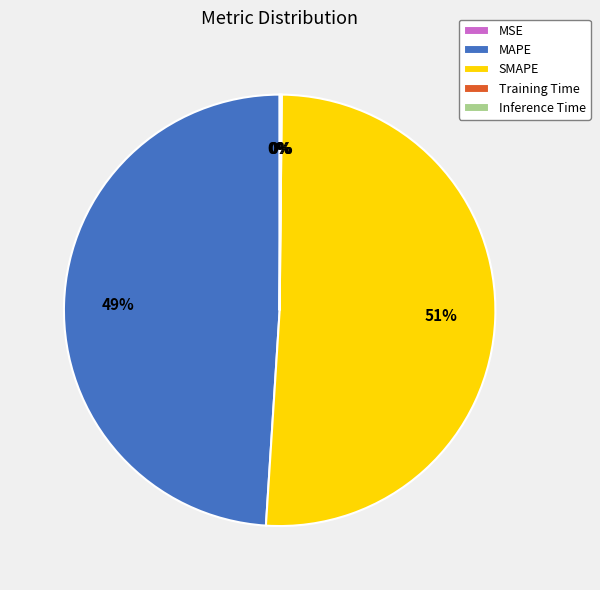

Which slice is the largest?

SMAPE